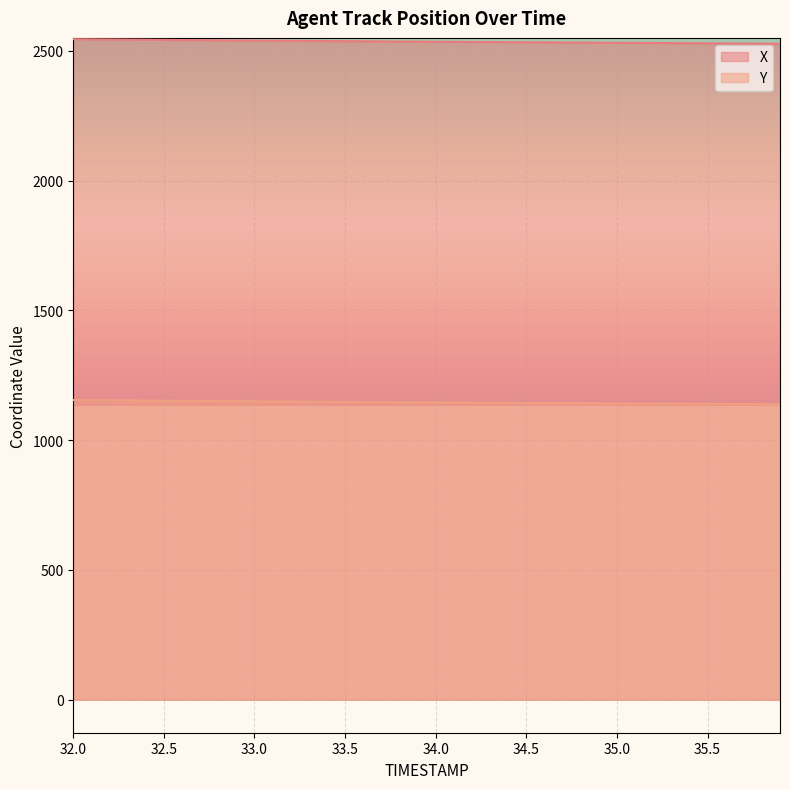

At how many categories does at least one series exceed 1415?

40